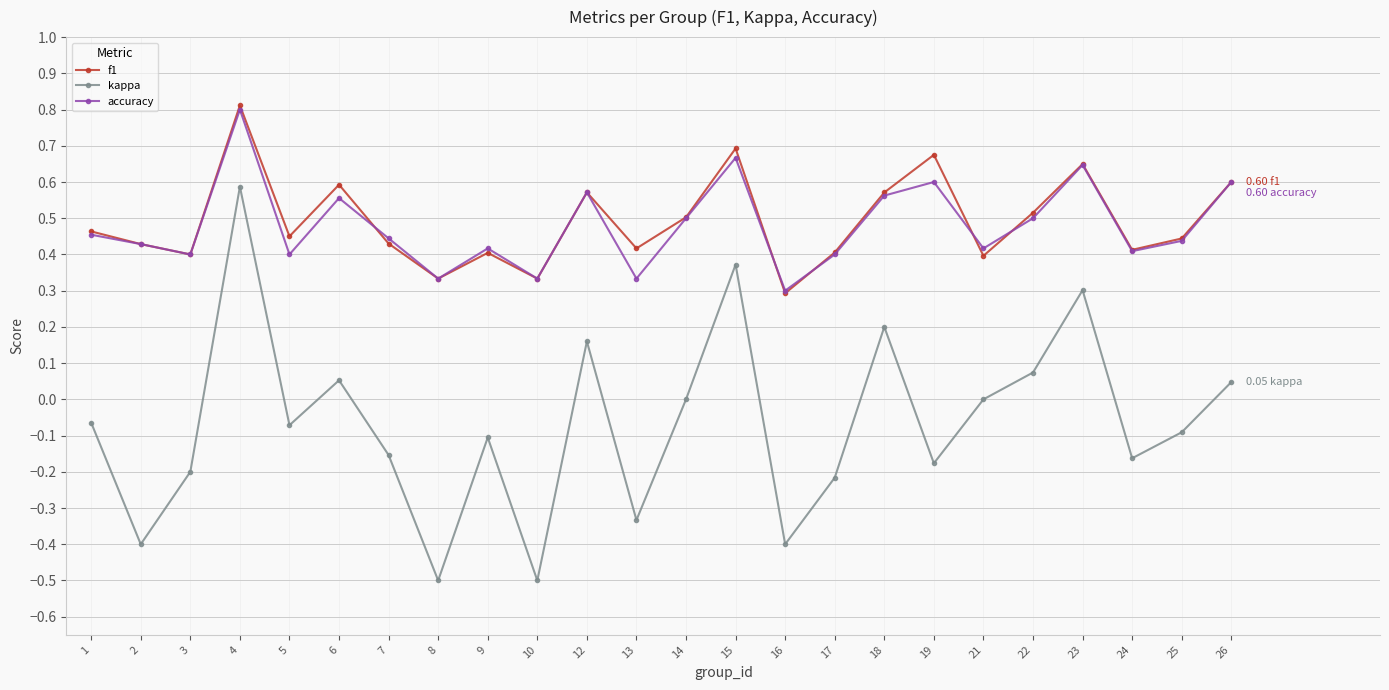

What is the maximum value for accuracy?

0.8